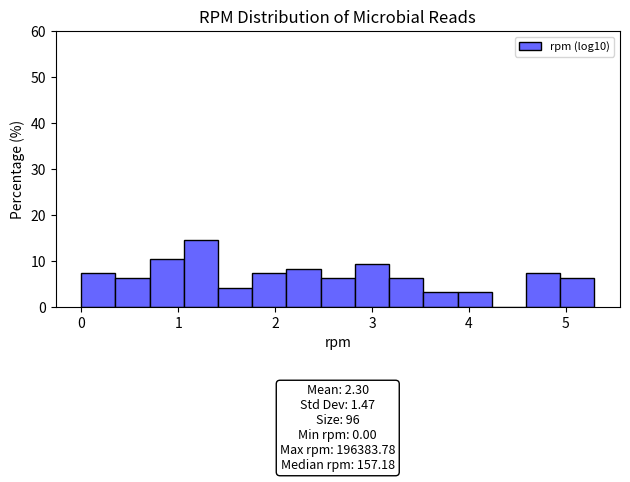

Around what value on the x-axis is the tallest bar? Give the approximate position of its centre, as read against the axis.

1.2